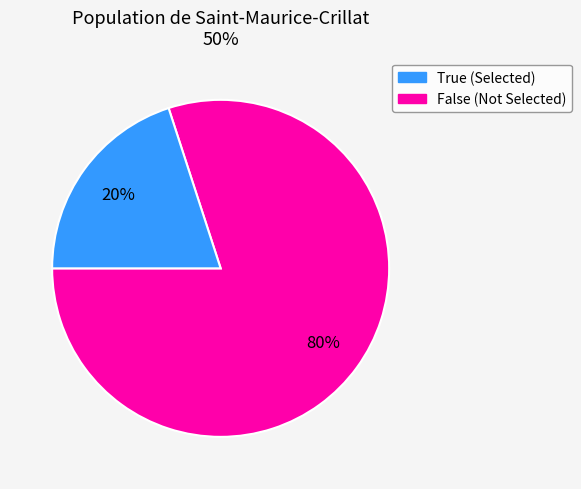

Is there a majority slice in this chart?

Yes